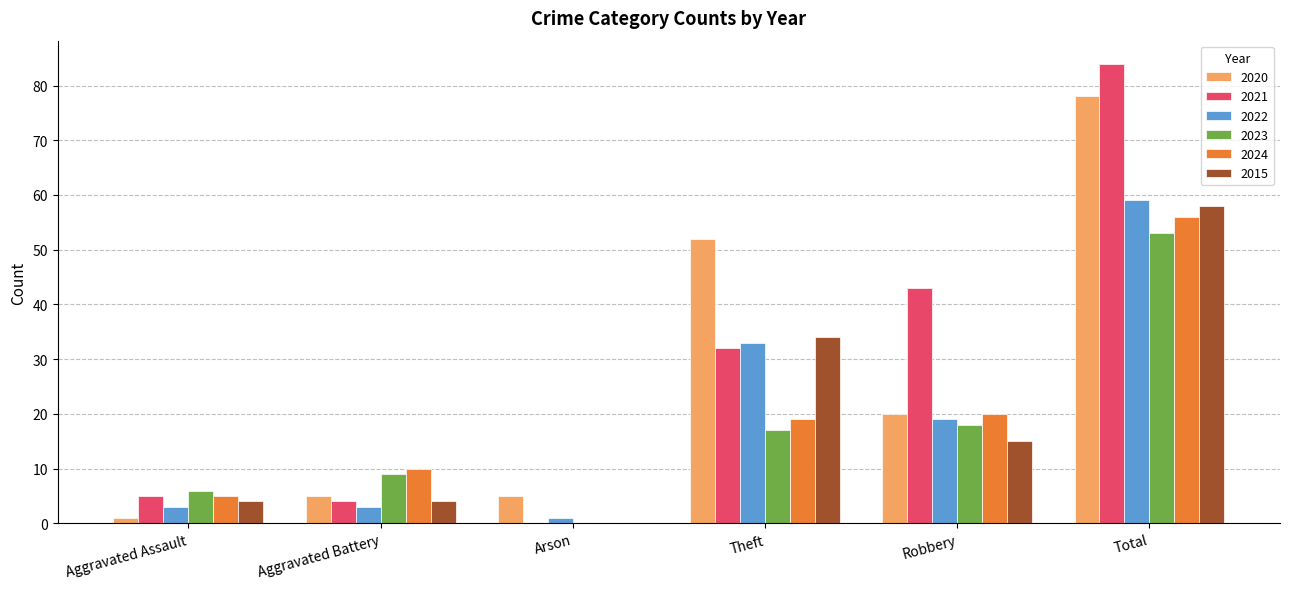

Is the value of 2024 at Arson greater than the value of 2020 at Theft?

No